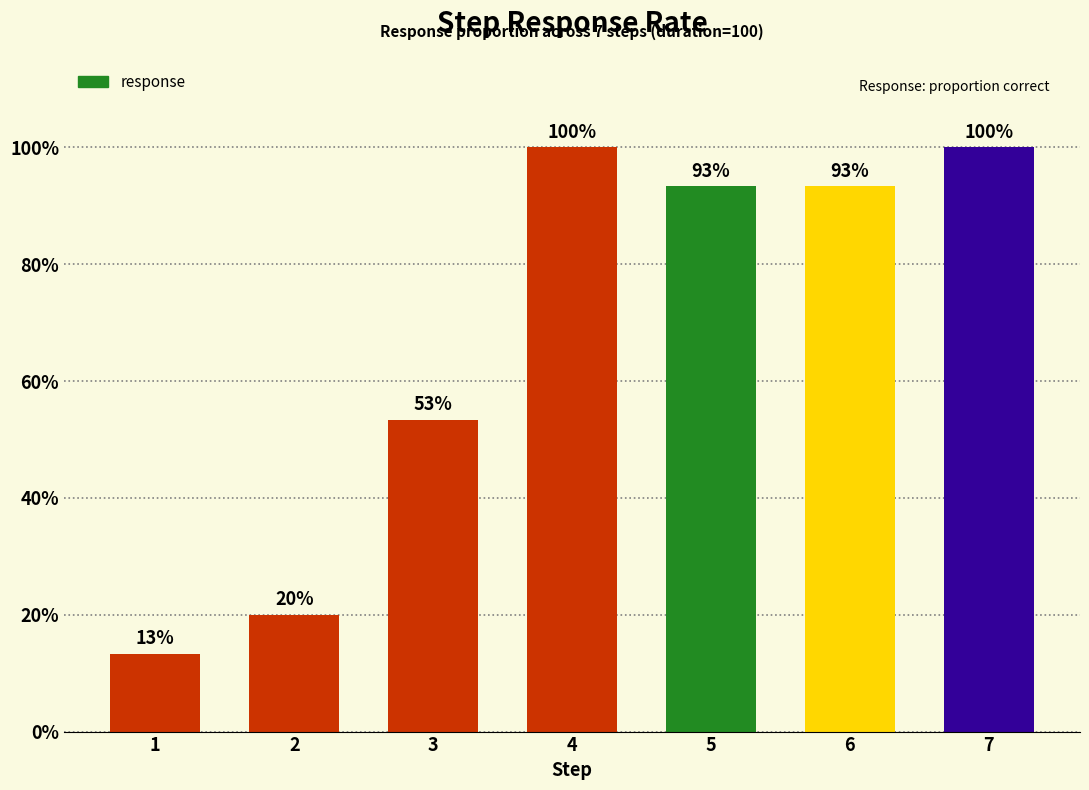

List the labels in order of value, smallest first.

1, 2, 3, 5, 6, 4, 7